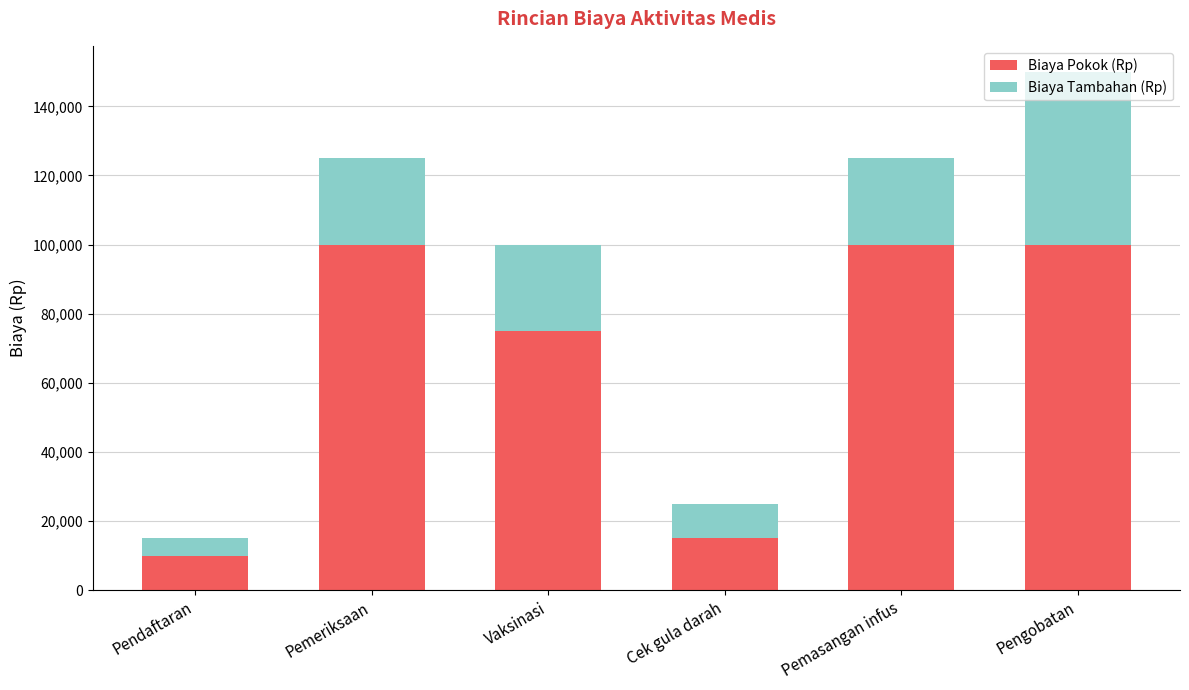

Is it true that Biaya Pokok (Rp) equals 10000 at Pendaftaran?

True